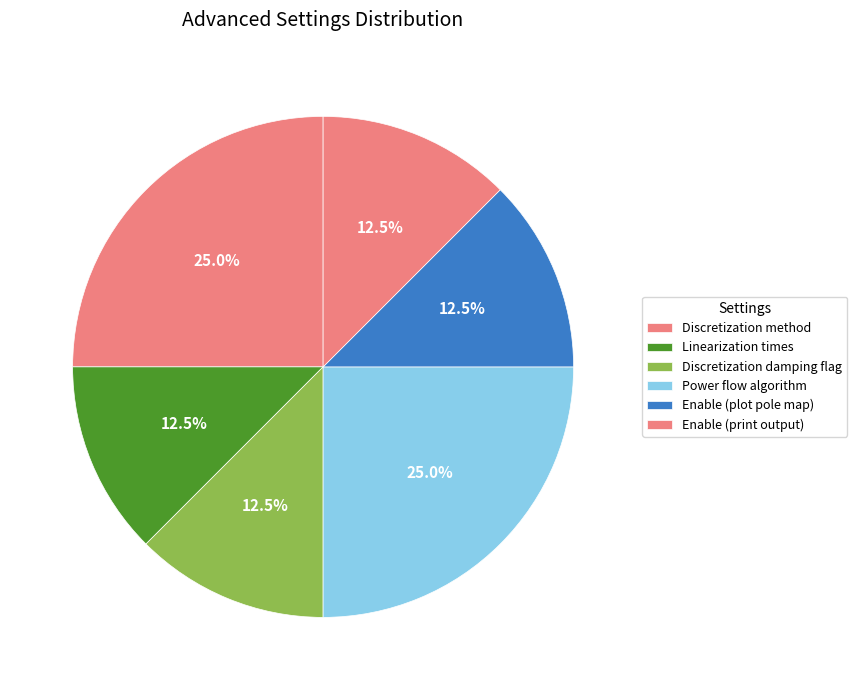

How many segments does this pie chart have?

6